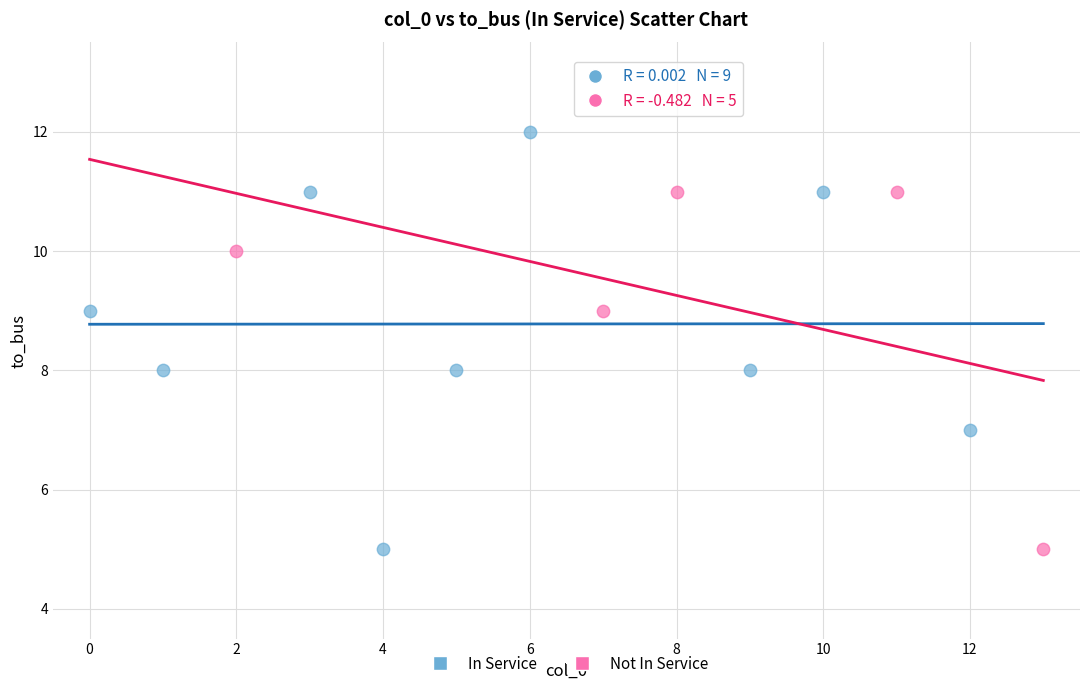

What are all the series names shown in the legend?

In Service, Not In Service